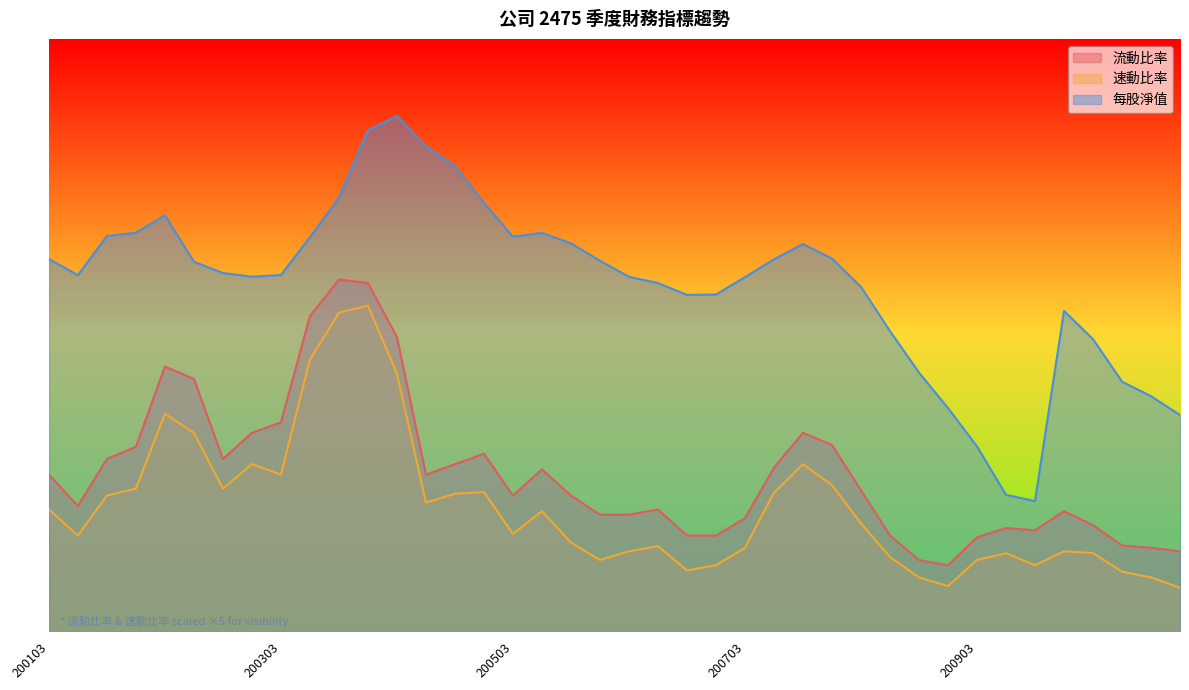

What is the minimum value for 流動比率?

1.9